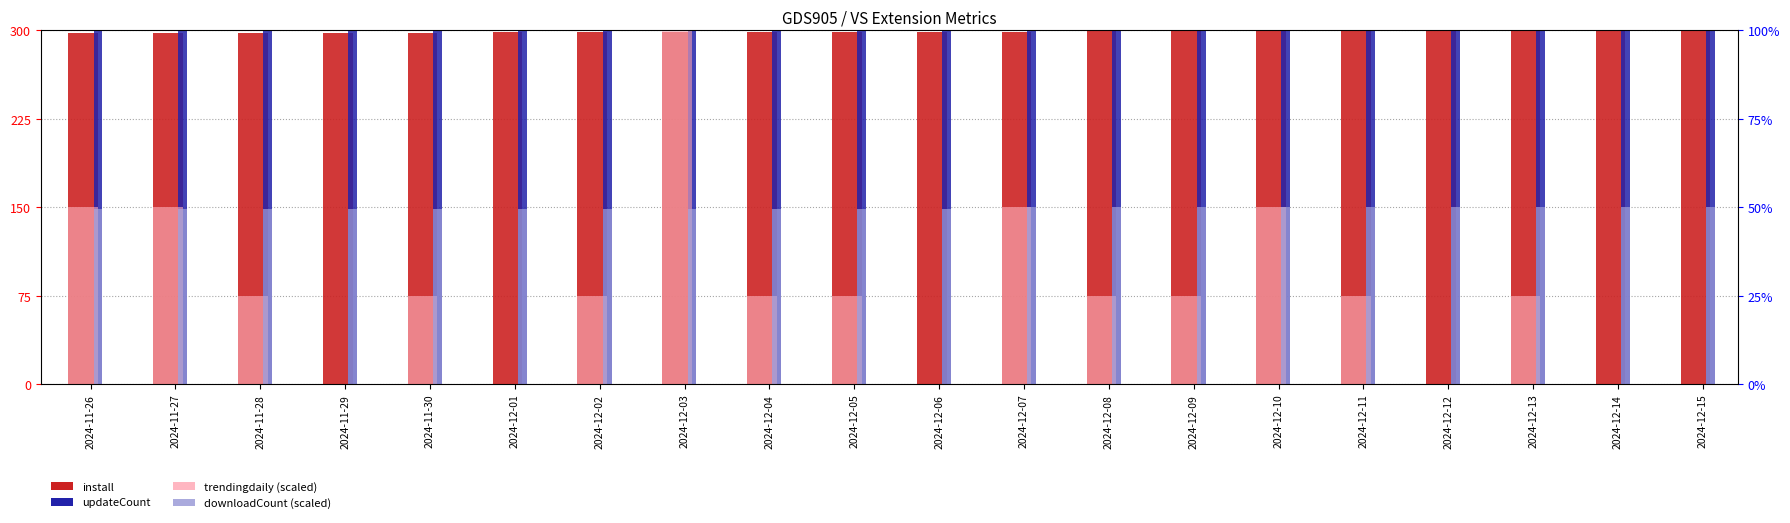

Does the chart contain any negative values?

No